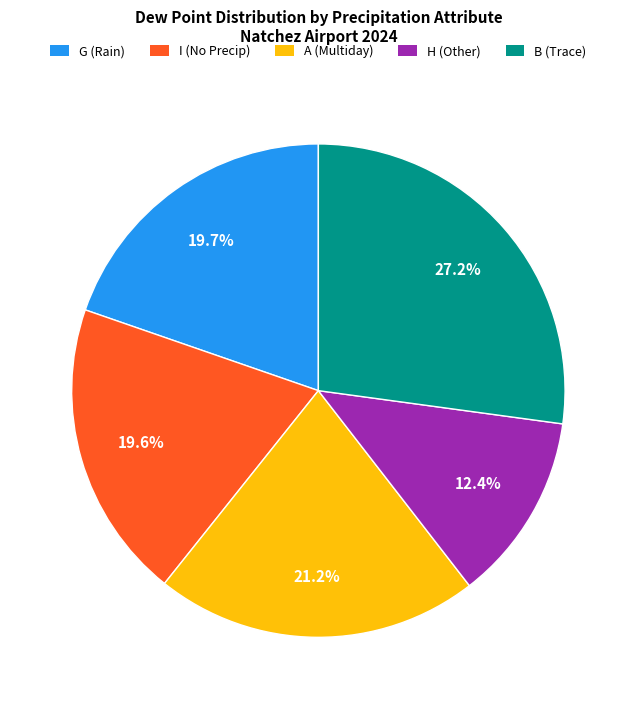

What is the smallest slice in the pie chart?

H